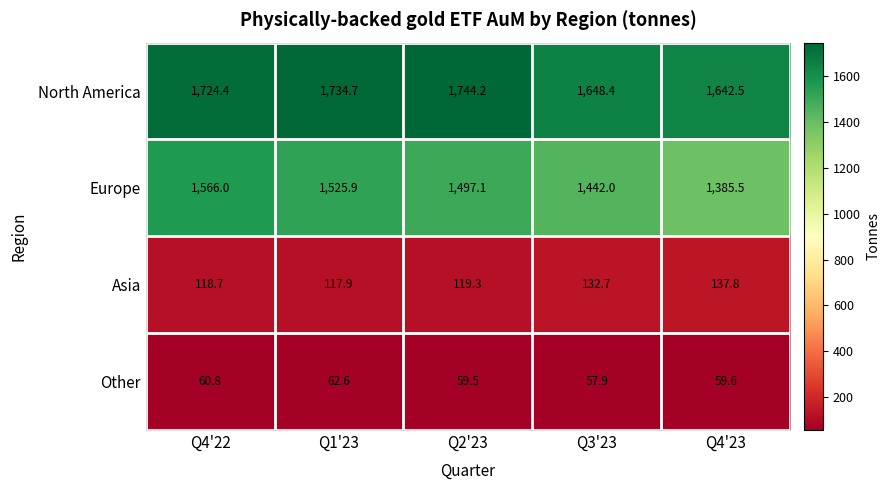

Which series has the largest range (max minus min)?

Europe